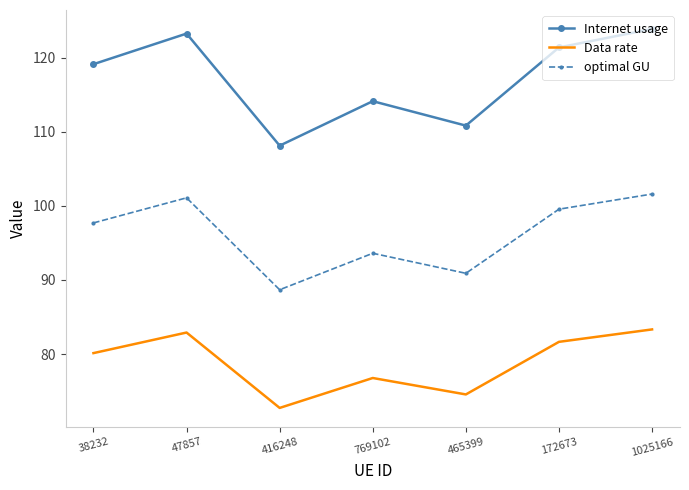

Between 47857 and 769102, which series saw the biggest shift?

Internet usage